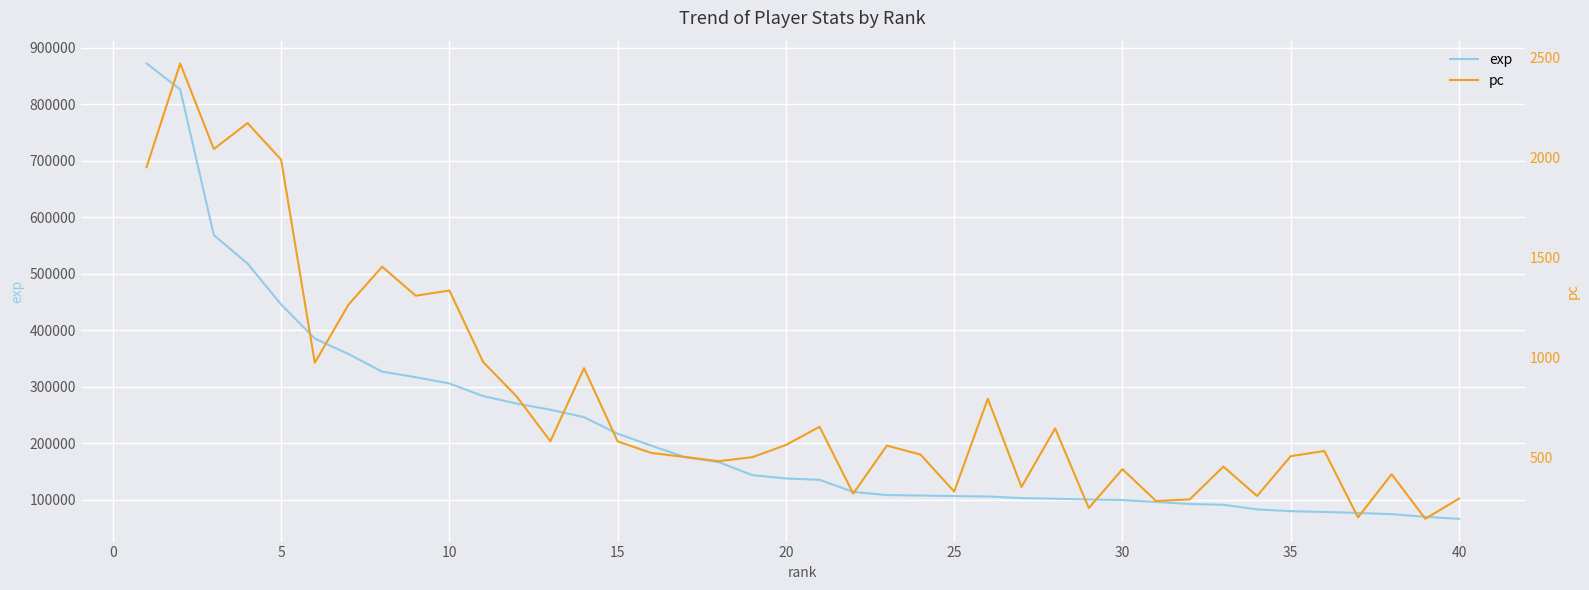

What is the minimum value for exp?

65942